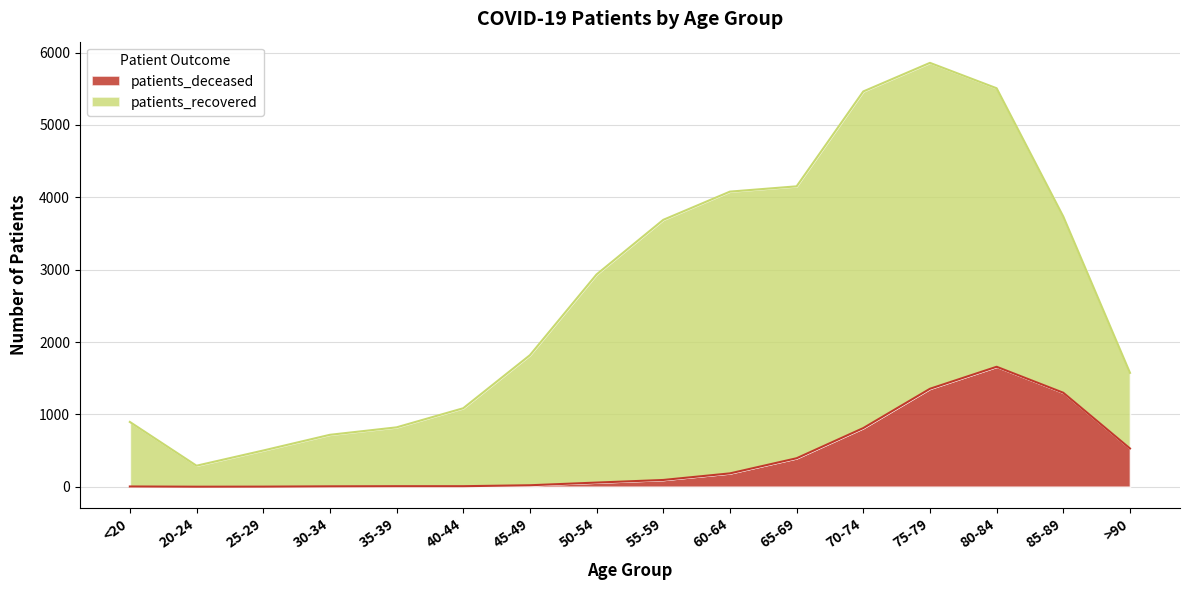

True or false: the data has more than 0 interior local peaks.

True